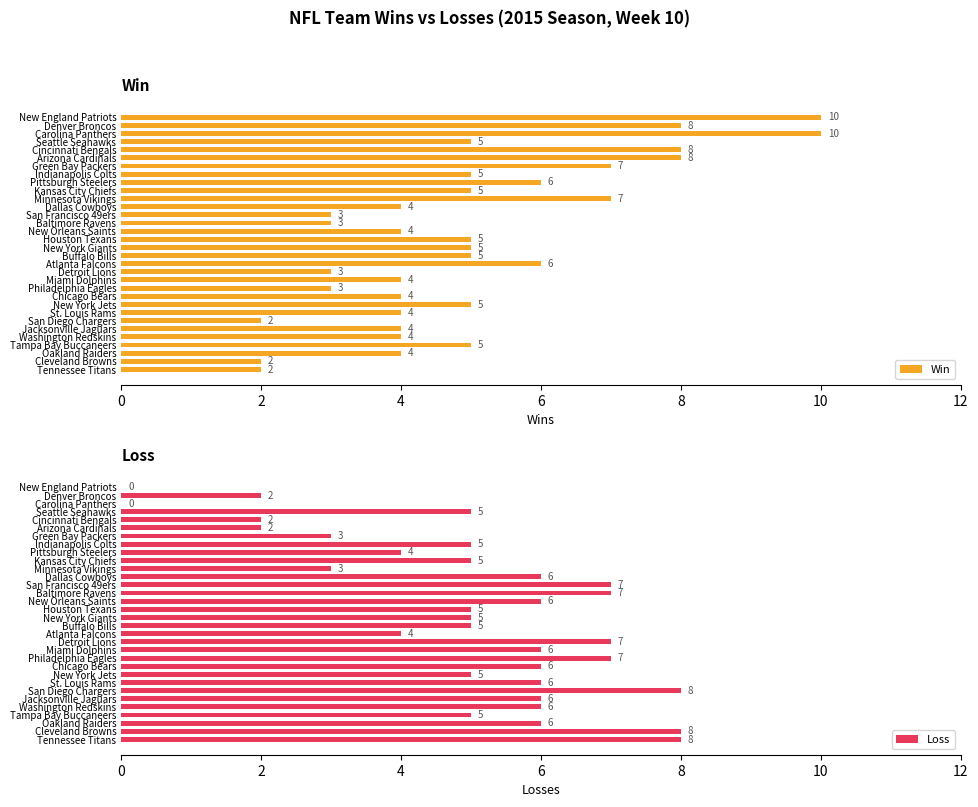

What is the sum of the Loss values at Jacksonville Jaguars and San Francisco 49ers?

13